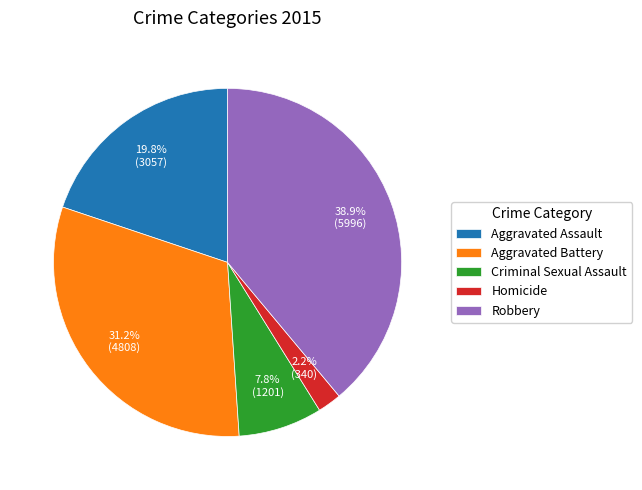

Is there a majority slice in this chart?

No